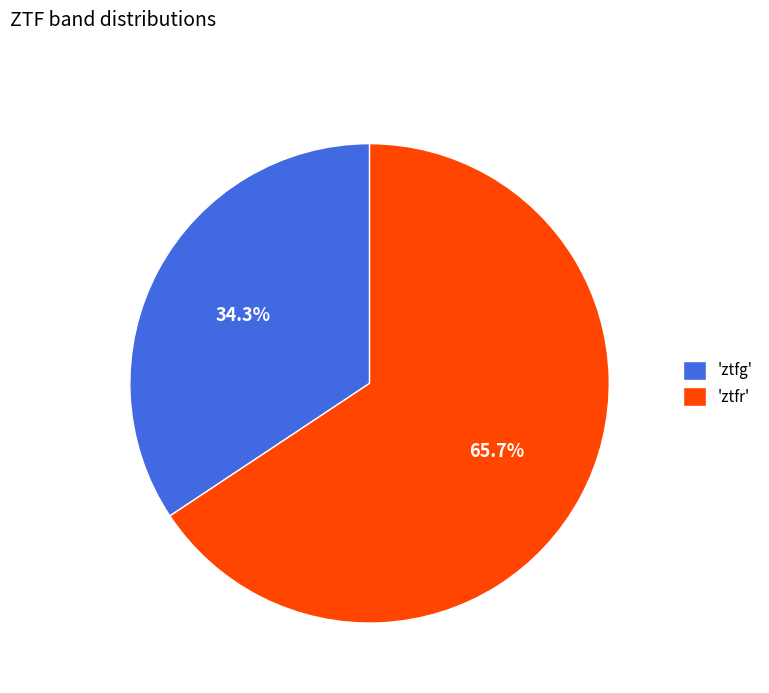

What is the ratio of the value at 'ztfr' to the value at 'ztfg'?

1.9